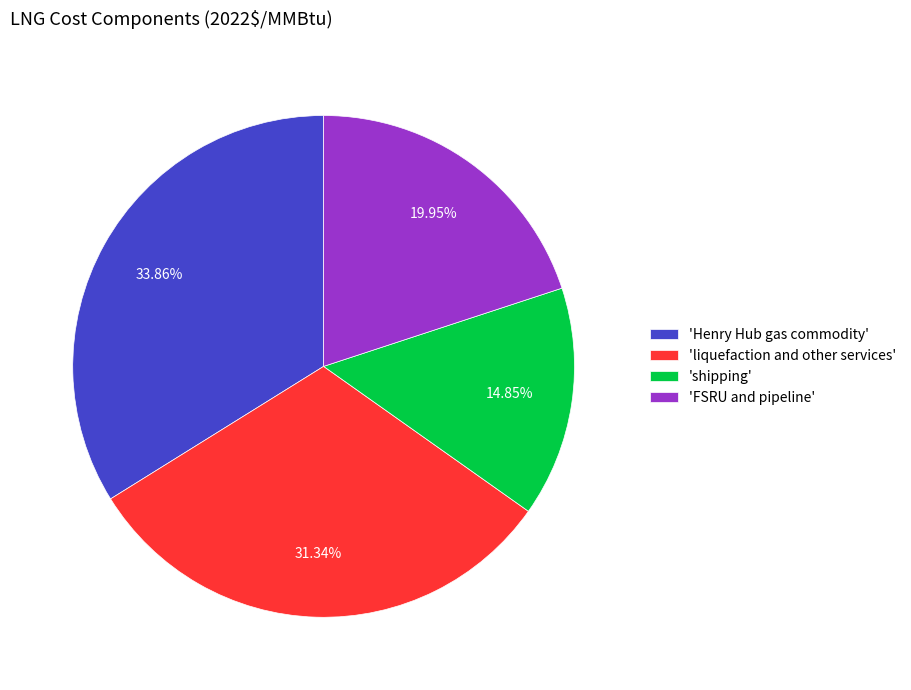

Which has a higher value, 'FSRU and pipeline' or 'Henry Hub gas commodity'?

'Henry Hub gas commodity'